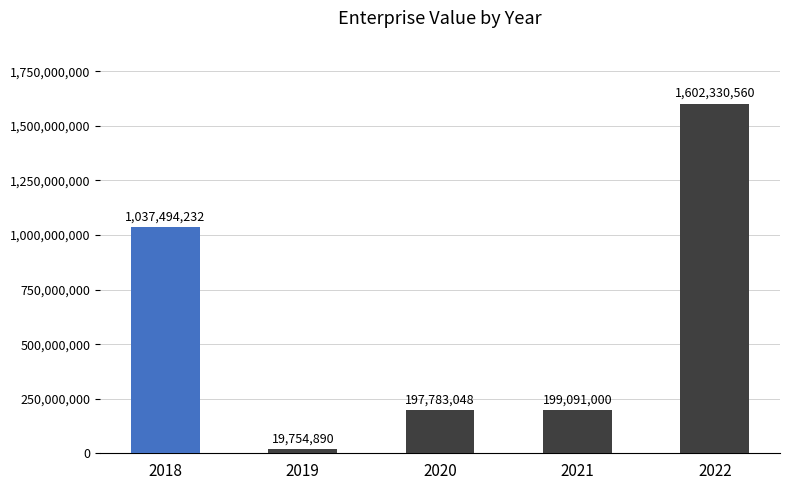

Which category has the highest value across all series?

2022